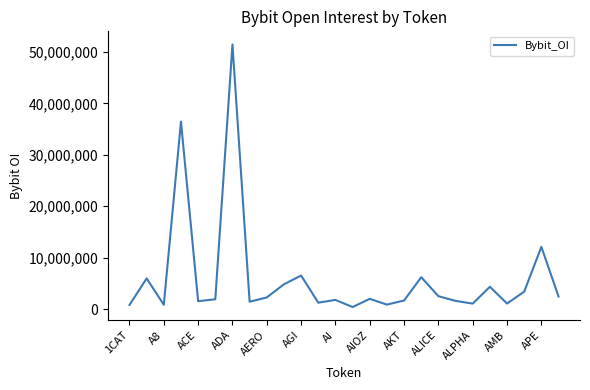

What is the difference between the maximum and minimum values?

51065408